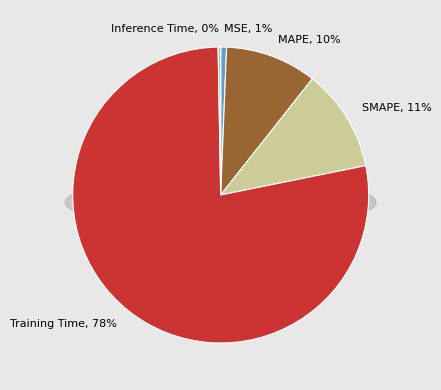

The MSE slice represents 1% of the pie. True or false?

True